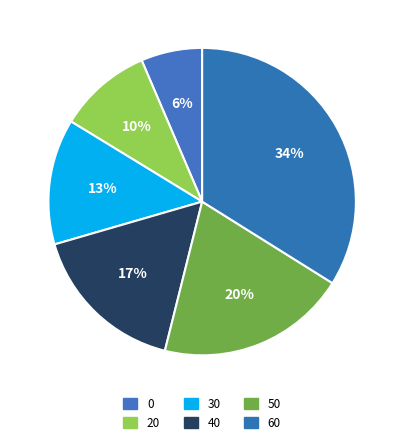

Combined, do 0 and 30 account for over 50%?

No